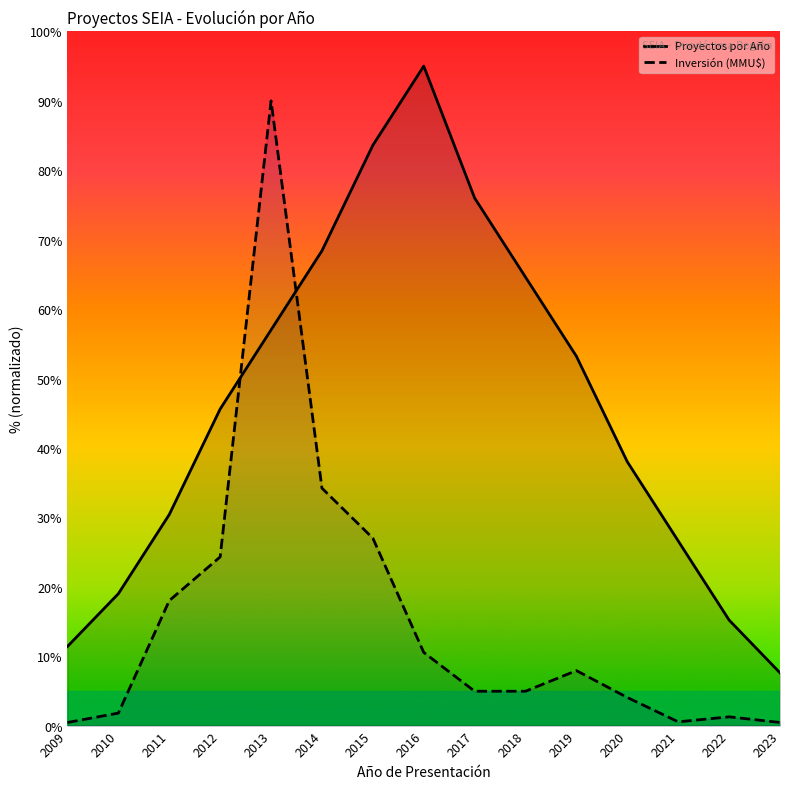

Where do Proyectos por Año and Inversión (MMU$) first cross each other?

2012 and 2013